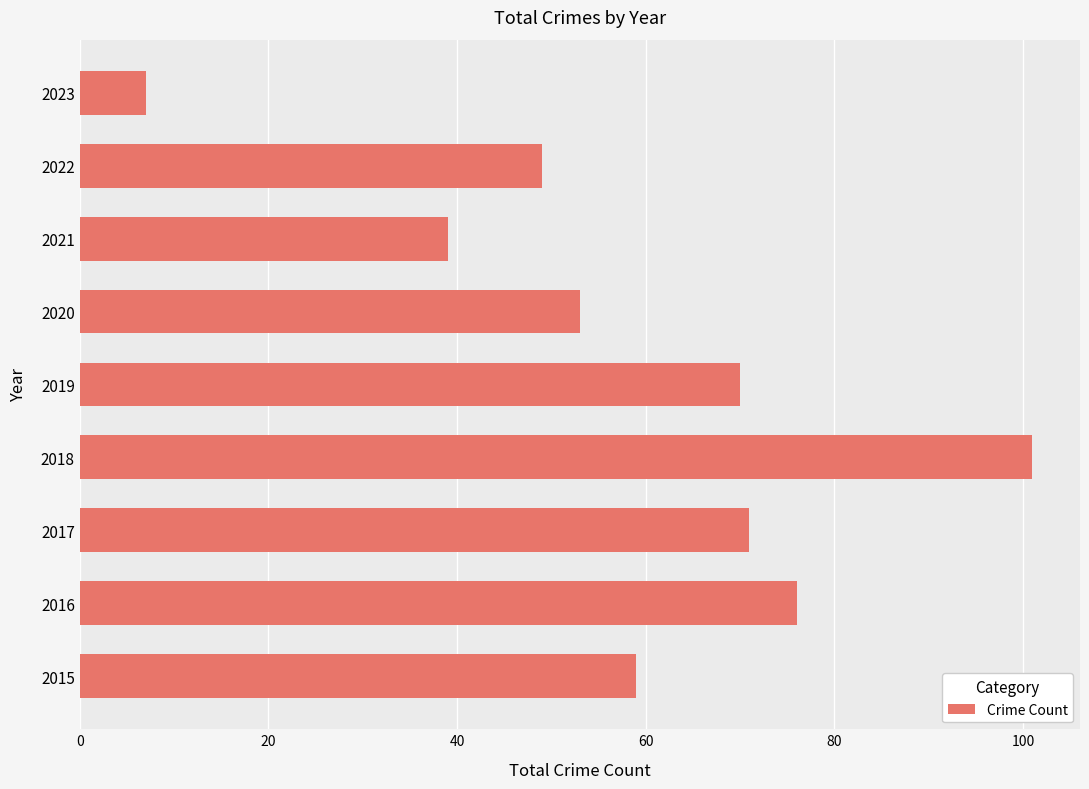

List the labels in order of value, largest first.

2018, 2016, 2017, 2019, 2015, 2020, 2022, 2021, 2023